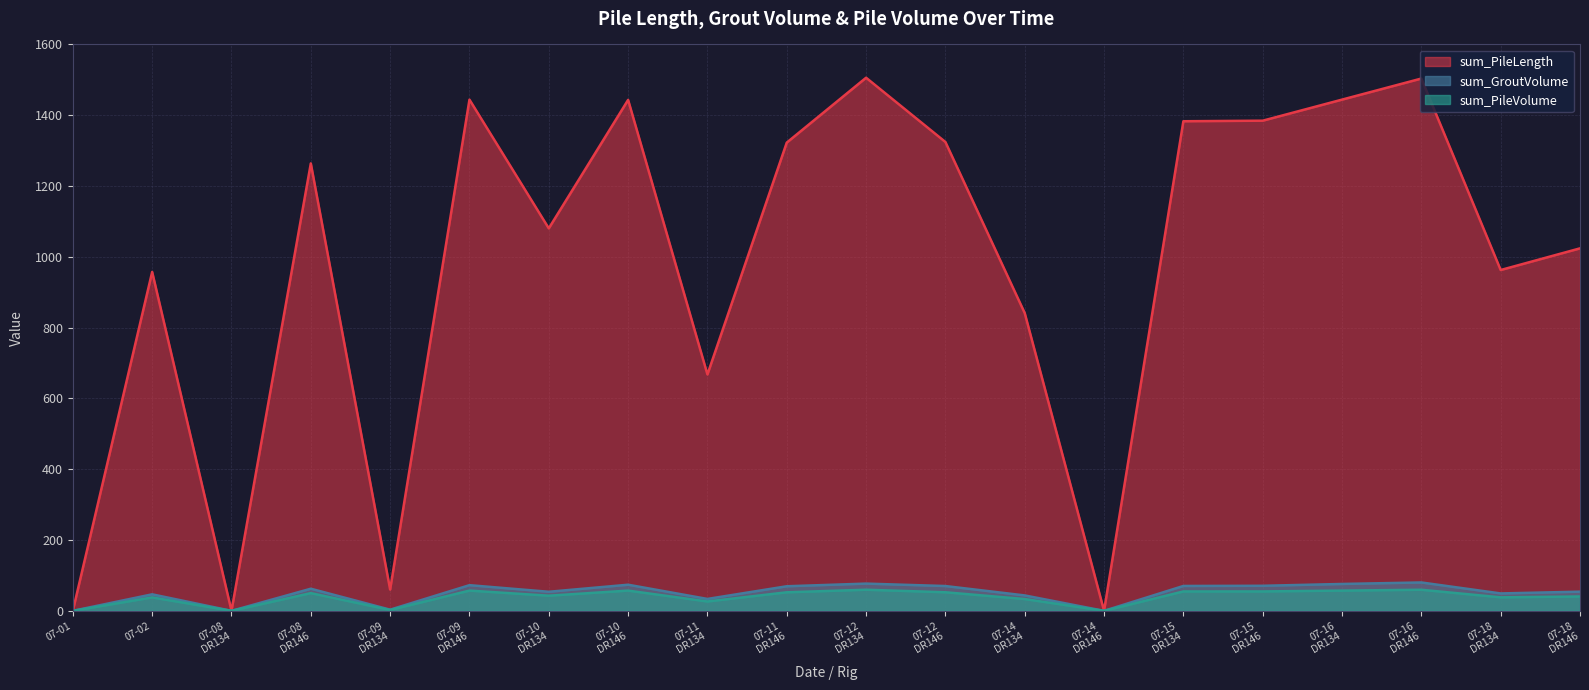

Which series has the widest spread of values?

sum_PileLength